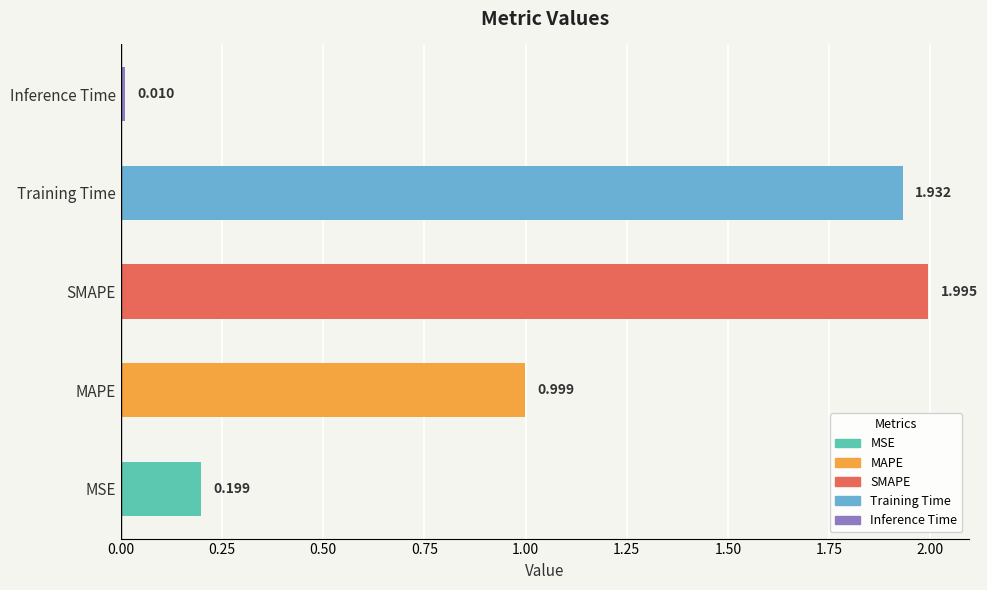

Rank the categories by value from highest to lowest.

SMAPE, Training Time, MAPE, MSE, Inference Time